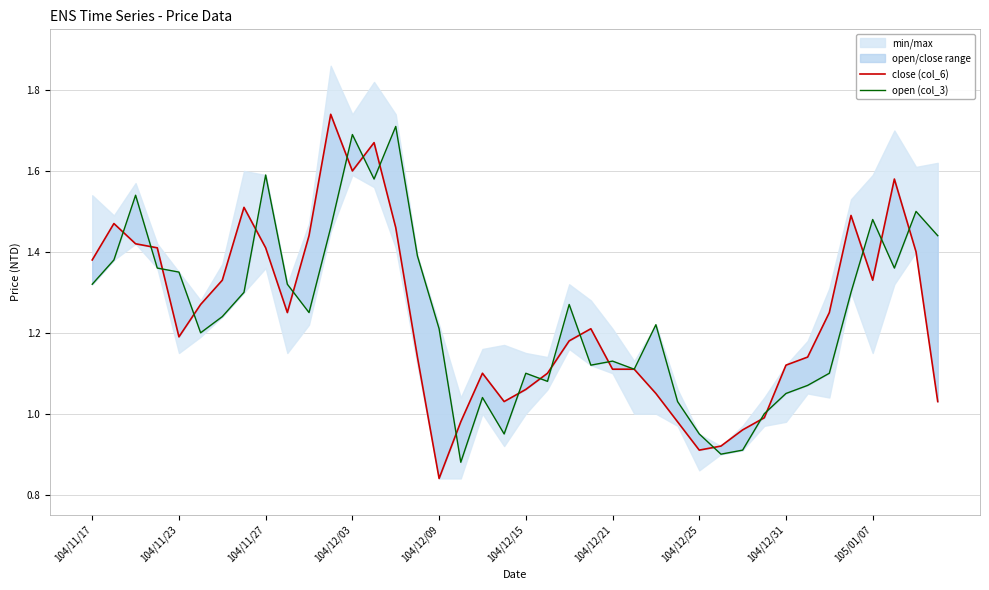

Reading left to right, what are all the values shown in this chart?

close (col_6): 1.4	1.5	1.4	1.4	1.2	1.3	1.3	1.5	1.4	1.2	1.4	1.7	1.6	1.7	1.5	1.1	0.8	1.0	1.1	1.0	1.1	1.1	1.2	1.2	1.1	1.1	1.1	1.0	0.9	0.9	1.0	1.0	1.1	1.1	1.2	1.5	1.3	1.6	1.4	1.0
open (col_3): 1.3	1.4	1.5	1.4	1.4	1.2	1.2	1.3	1.6	1.3	1.2	1.5	1.7	1.6	1.7	1.4	1.2	0.9	1.0	0.9	1.1	1.1	1.3	1.1	1.1	1.1	1.2	1.0	0.9	0.9	0.9	1.0	1.1	1.1	1.1	1.3	1.5	1.4	1.5	1.4